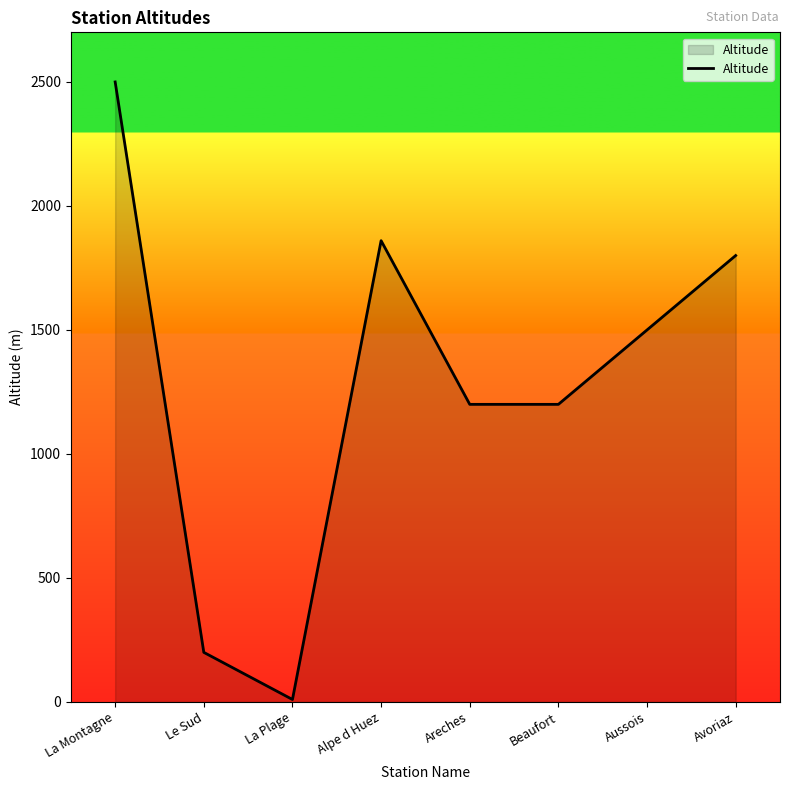

Between Beaufort and Alpe d Huez, which is larger?

Alpe d Huez